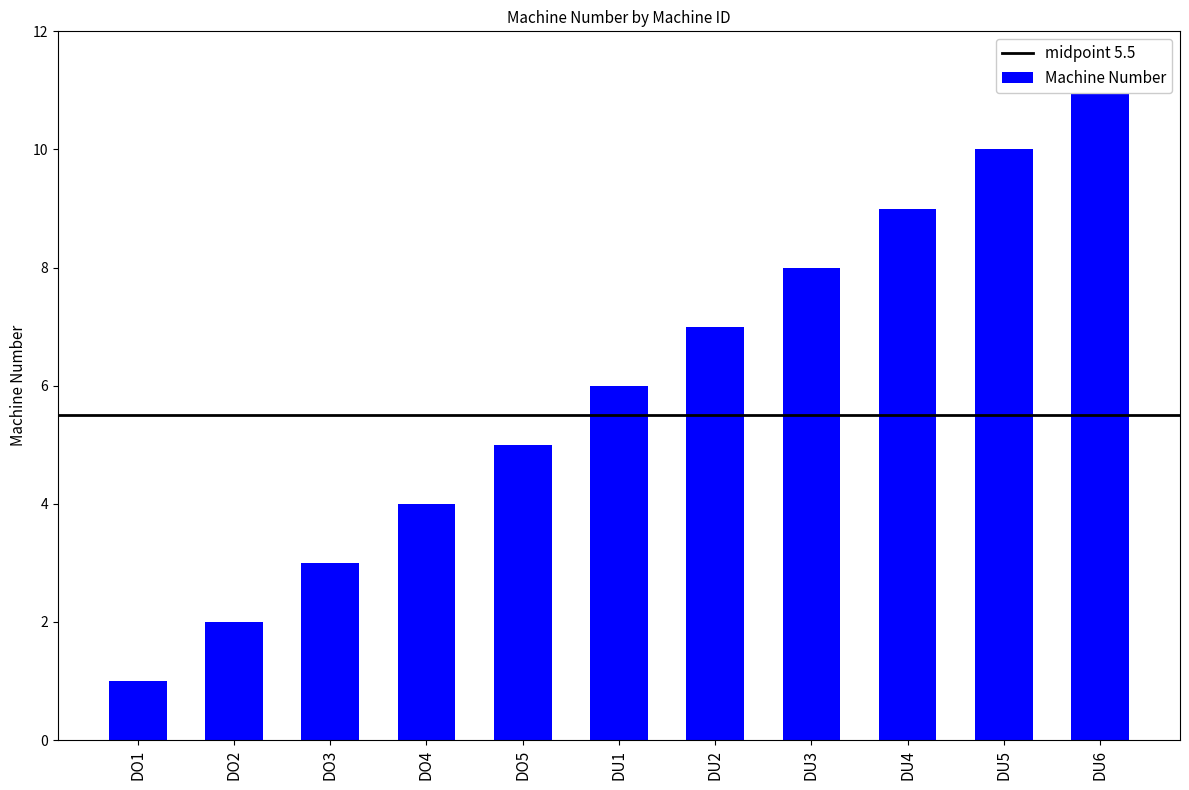

Reading left to right, what are all the values shown in this chart?

DO1=1	DO2=2	DO3=3	DO4=4	DO5=5	DU1=6	DU2=7	DU3=8	DU4=9	DU5=10	DU6=11